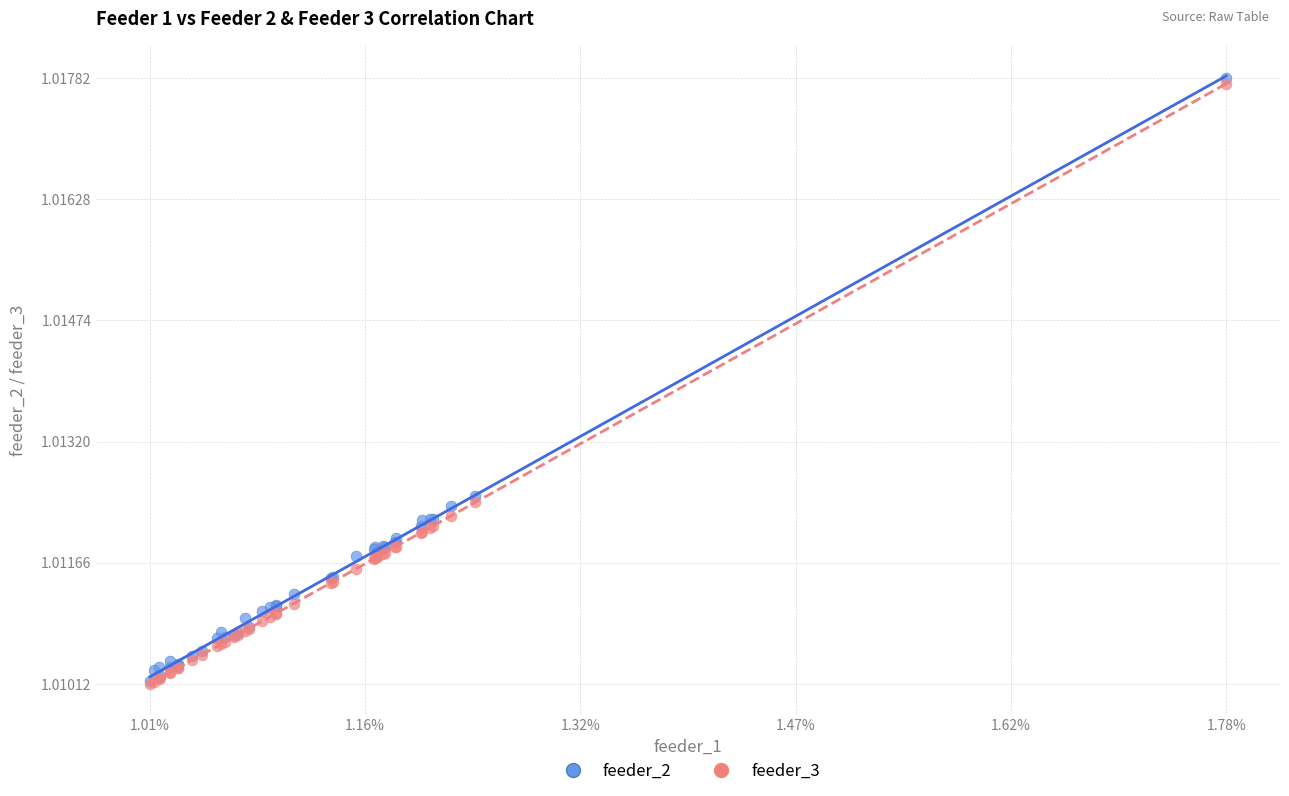

What are all the series names shown in the legend?

feeder_2, feeder_3